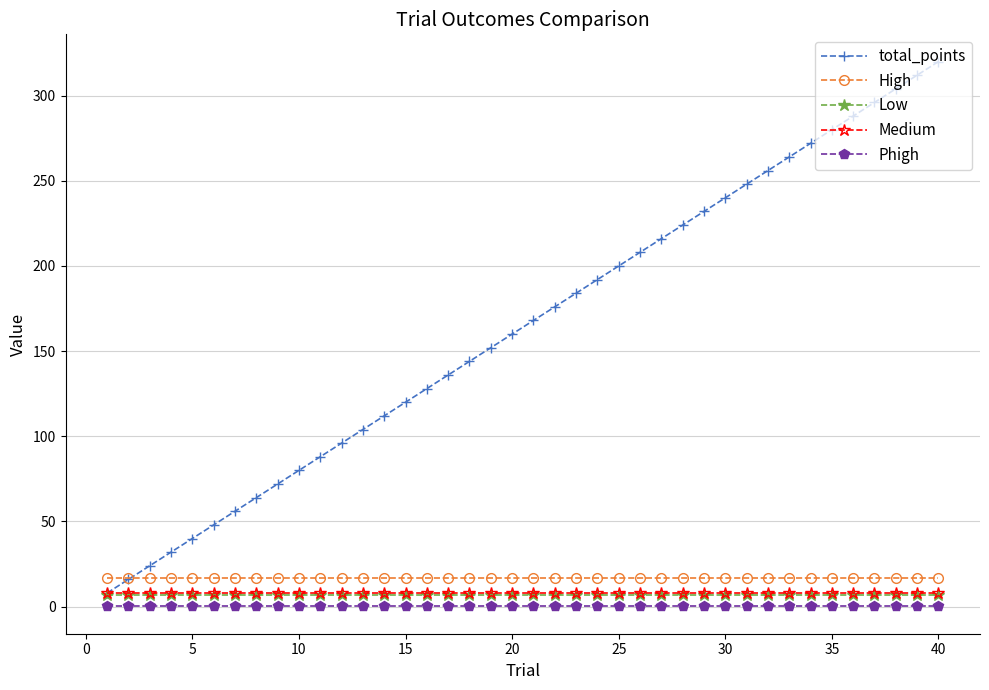

Which series has the largest range (max minus min)?

total_points